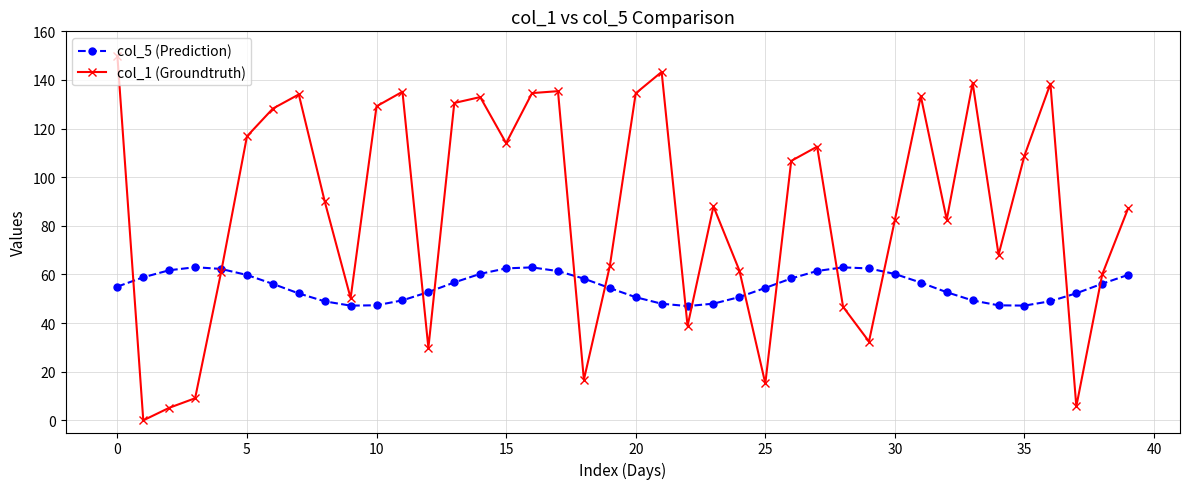

What is the value of the col_1 (Groundtruth) point at the 8th from the left?

134.0